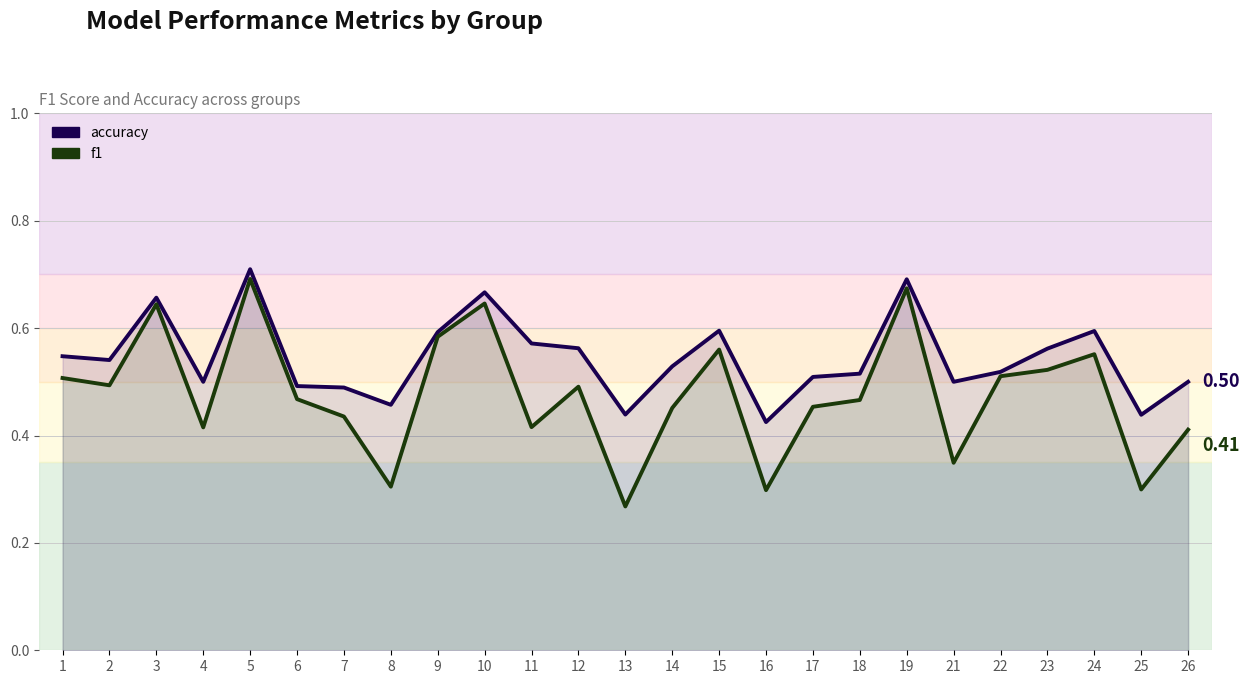

Between 22 and 18, which is larger?

22